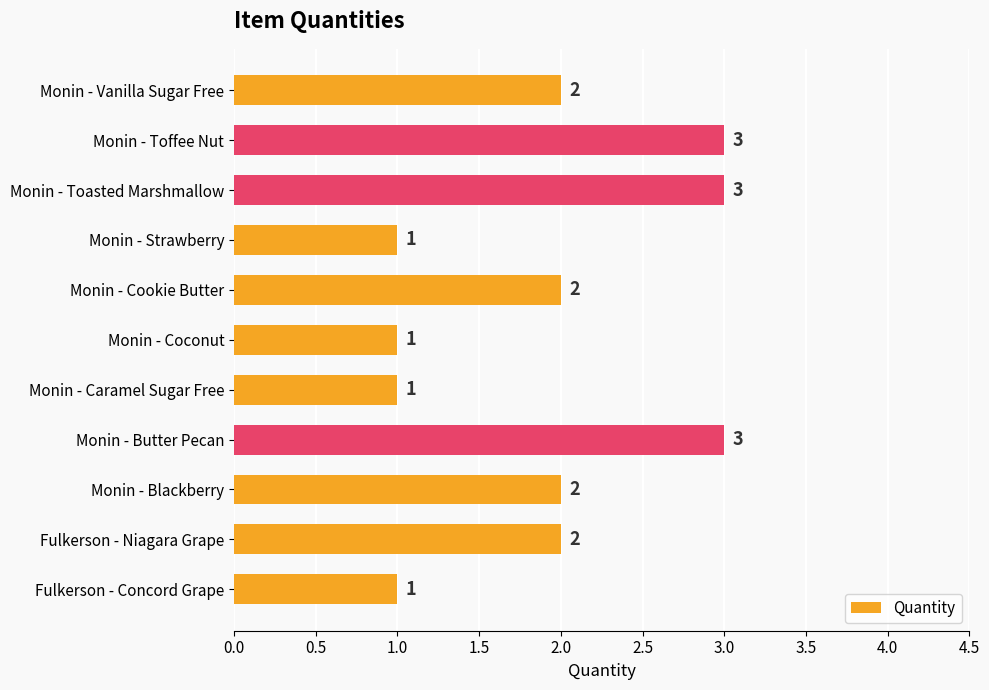

What is the sum of the values at Monin - Blackberry and Fulkerson - Concord Grape?

3